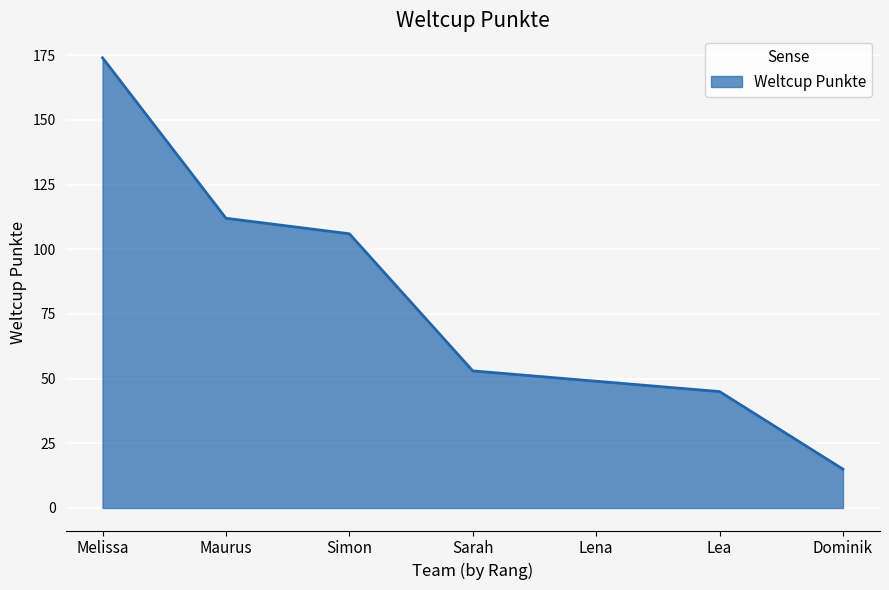

Count the number of data series in this chart.

1